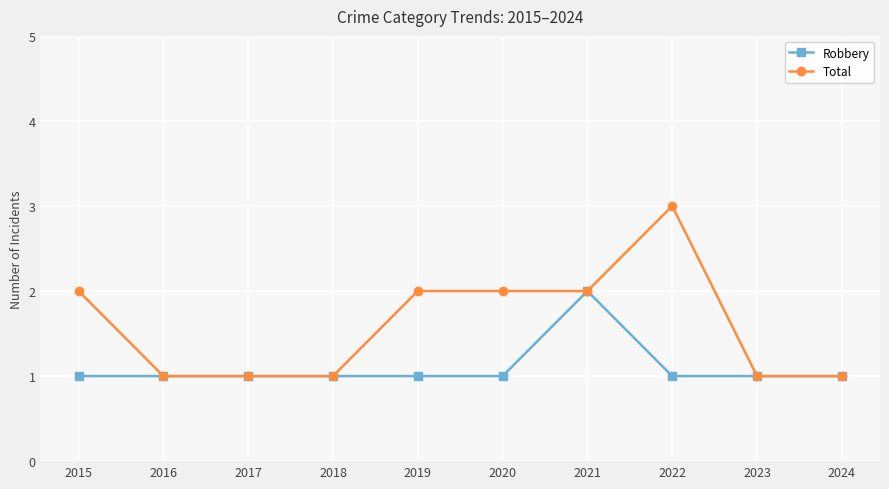

At 2015, list the series in order from largest to smallest.

Total, Robbery